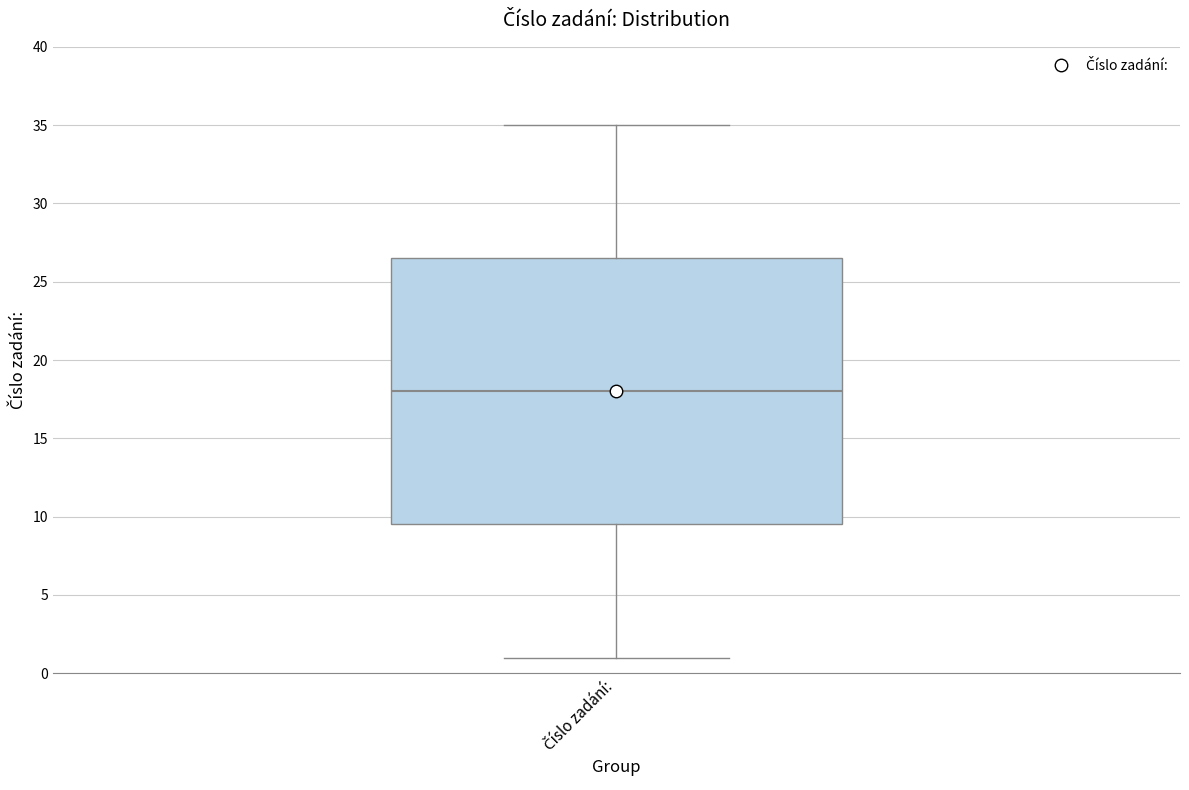

Where is the upper edge of the box for Číslo zadání: on the y-axis? The values are not printed on the chart, so give them approximately, as read against the axis.

26.5